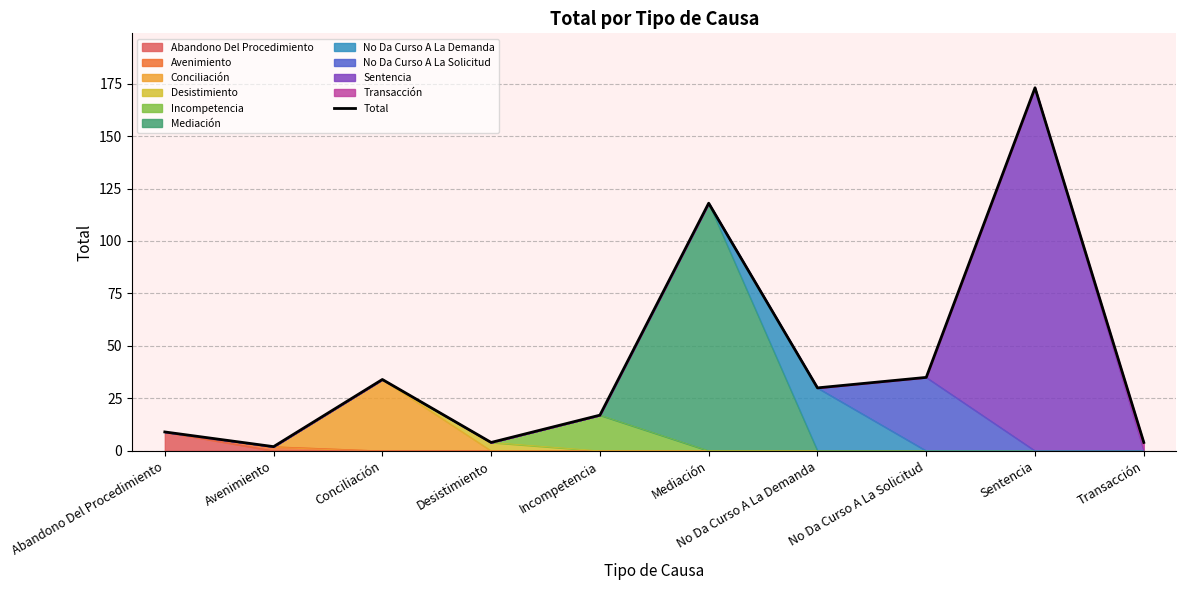

Rank the categories by value from lowest to highest.

Avenimiento, Desistimiento, Transacción, Abandono Del Procedimiento, Incompetencia, No Da Curso A La Demanda, Conciliación, No Da Curso A La Solicitud, Mediación, Sentencia